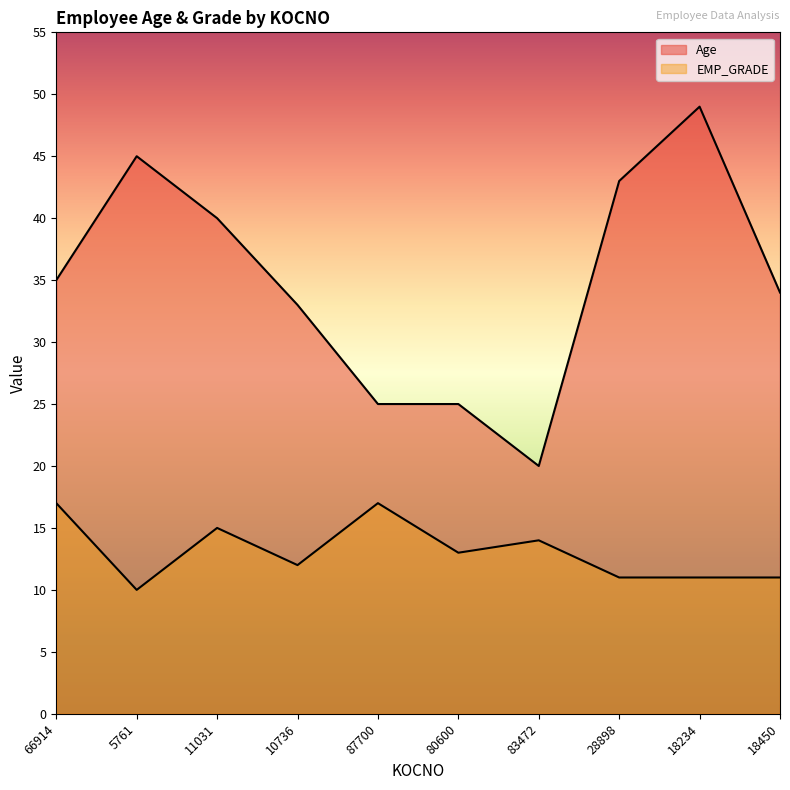

True or false: EMP_GRADE has a value of 11 at 28898.

True